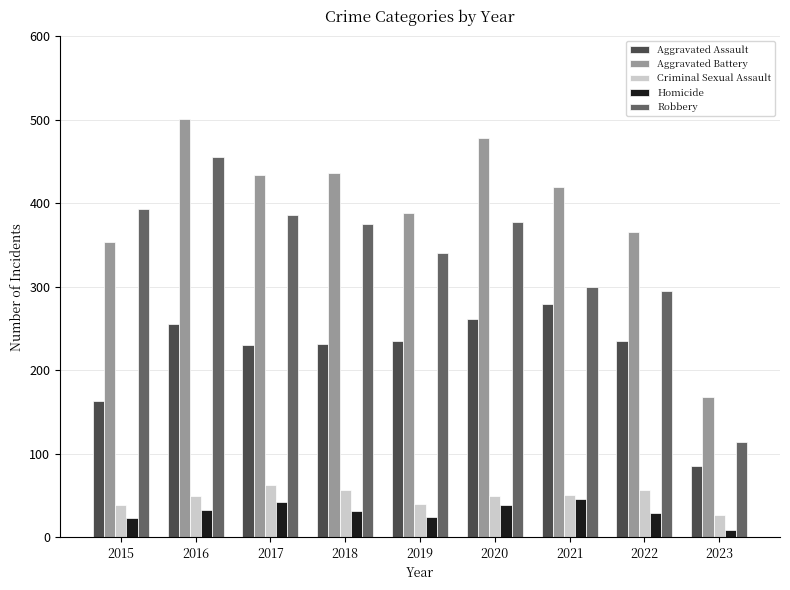

True or false: Criminal Sexual Assault has a value of 56 at 2022.

True